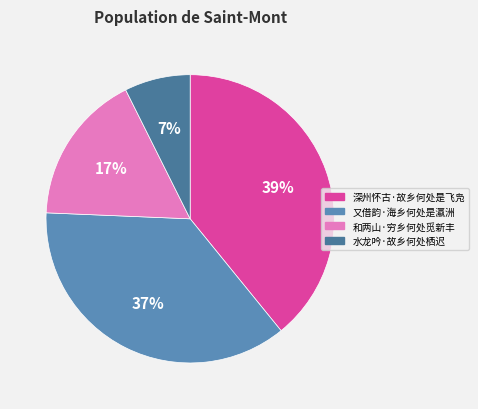

Count the number of slices in the pie.

4